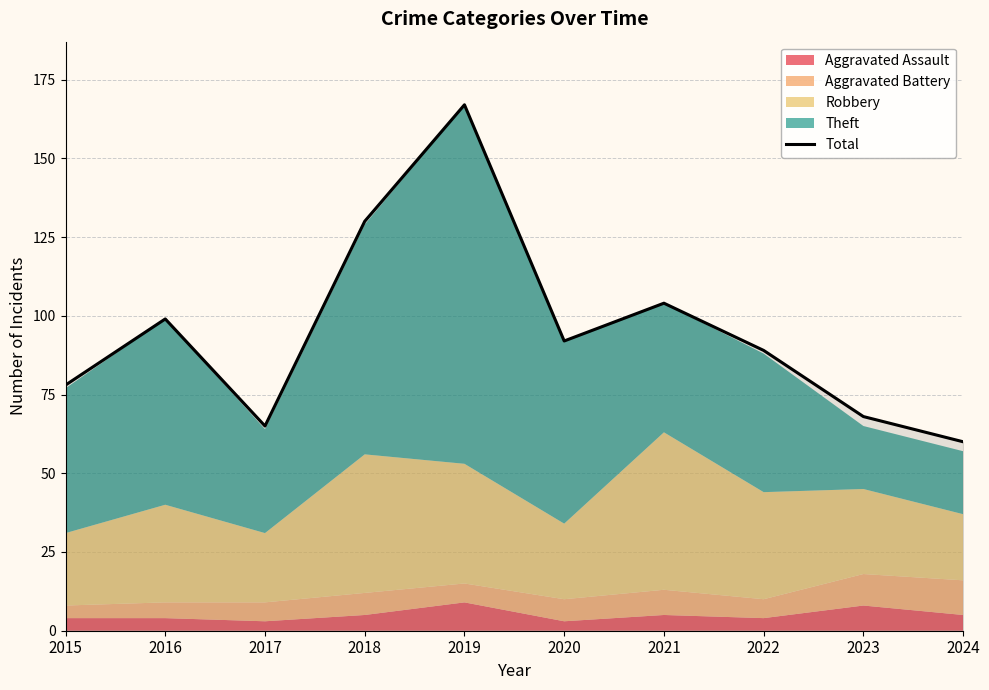

How many data points are less than 92?

5